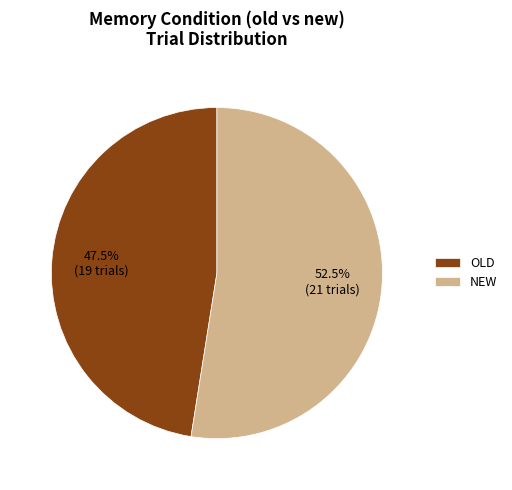

Does NEW account for over 50% of the chart?

Yes